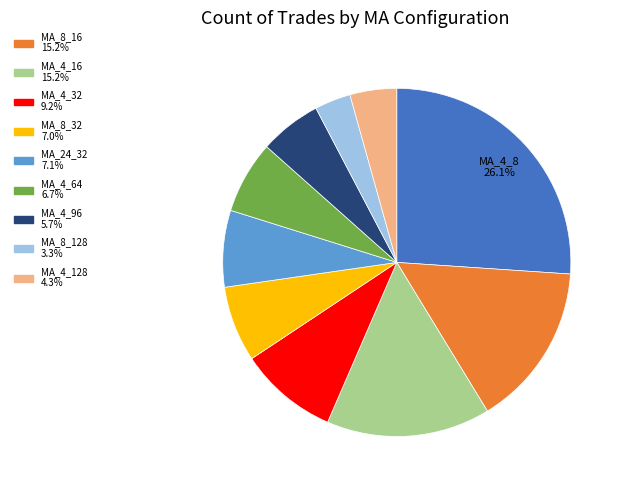

How many segments does this pie chart have?

10